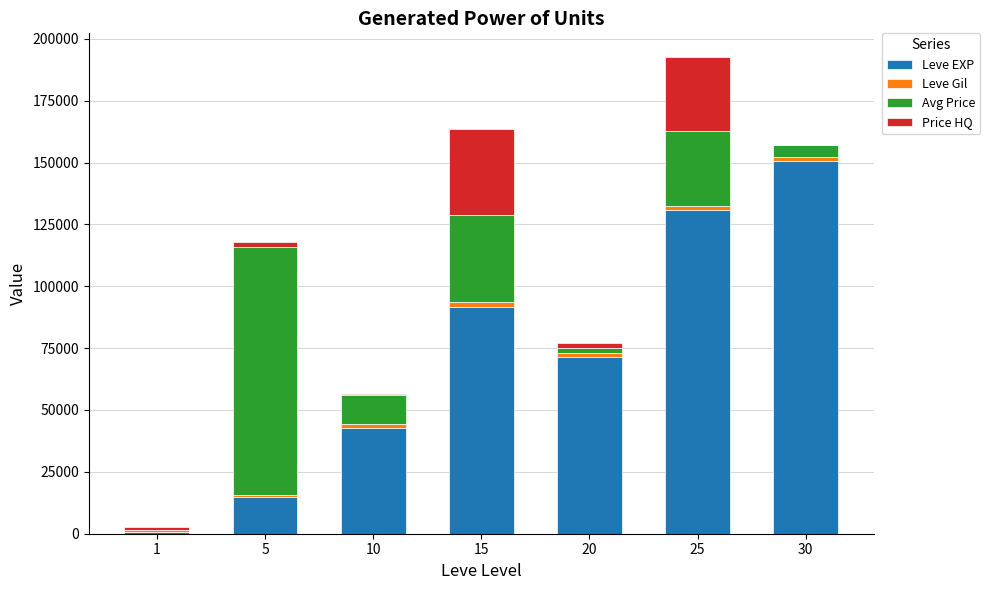

What is the highest value of the Leve EXP series?

150760